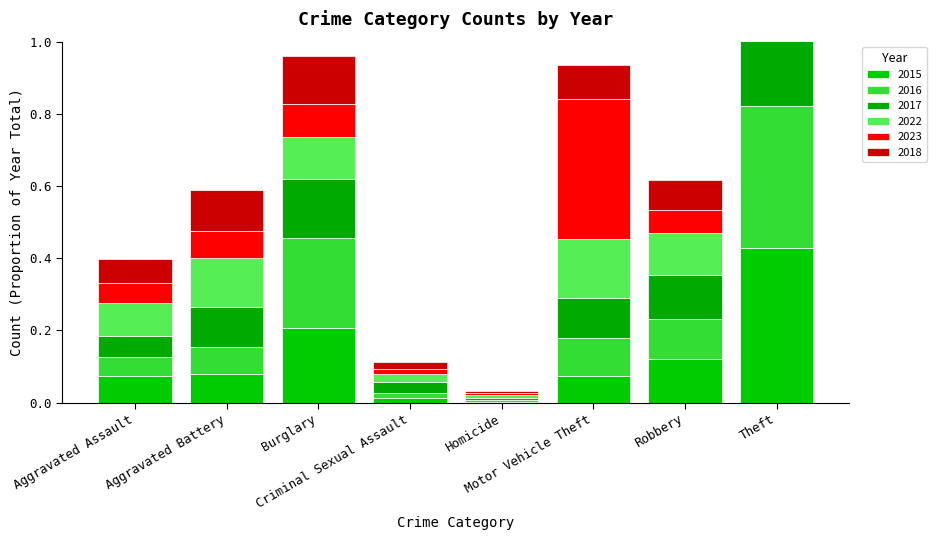

What is the average value of the 2016 series?

0.1